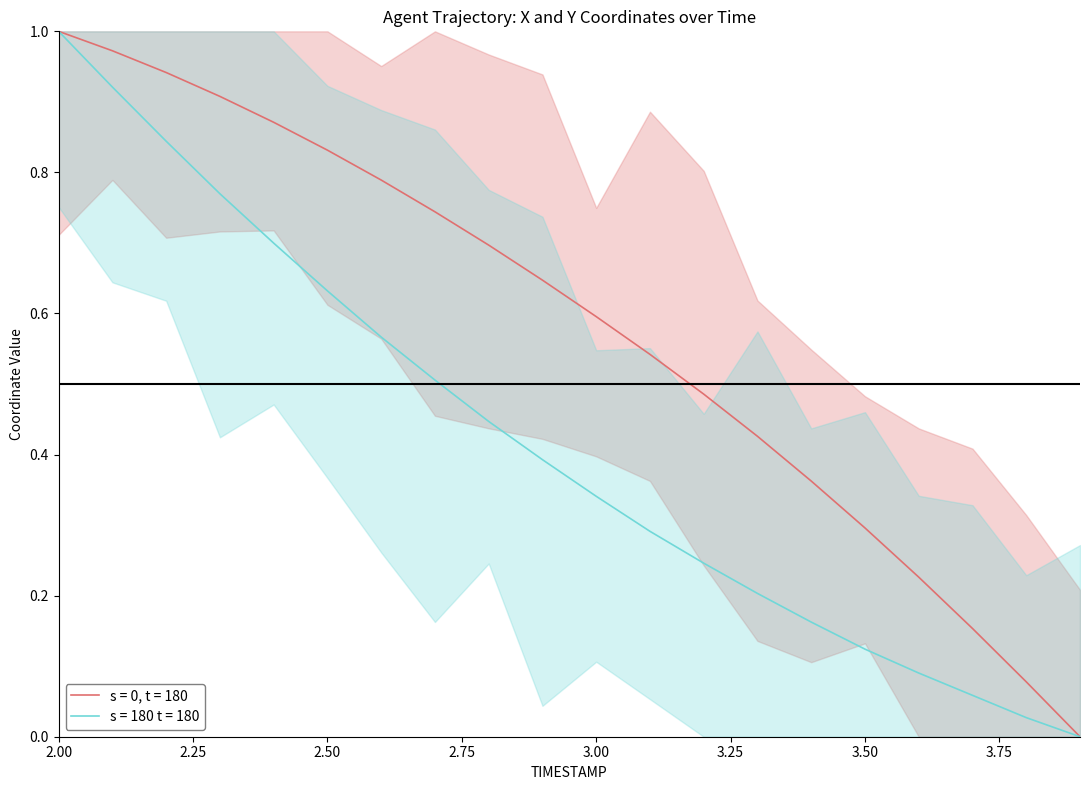

What value does the X series have at 2.9?

0.6